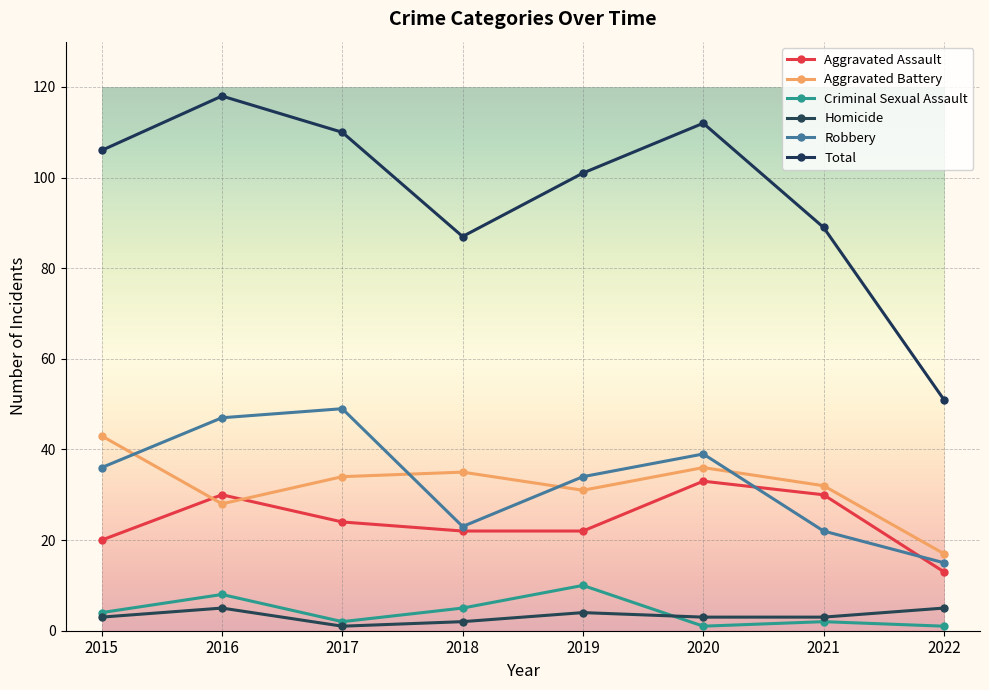

Is the value of Criminal Sexual Assault at 2020 greater than the value of Aggravated Battery at 2020?

No